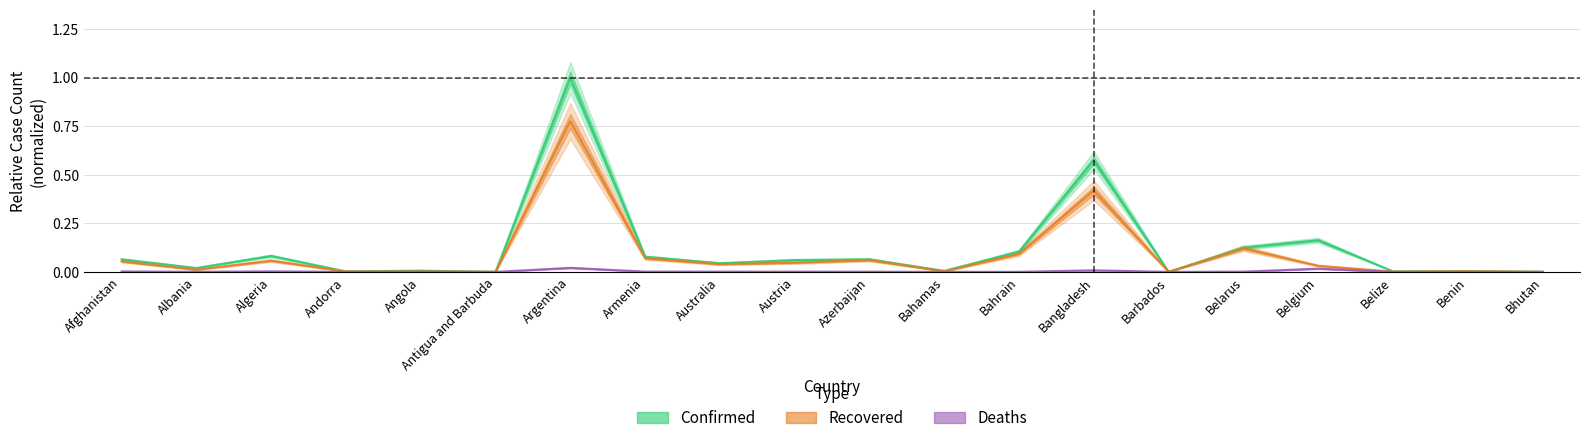

Reading left to right, list all the values displayed in this chart.

Confirmed: 0.1	0.0	0.1	0.0	0.0	0.0	1.0	0.1	0.0	0.1	0.1	0.0	0.1	0.6	0.0	0.1	0.2	0.0	0.0	0.0
Recovered: 0.1	0.0	0.1	0.0	0.0	0.0	0.8	0.1	0.0	0.0	0.1	0.0	0.1	0.4	0.0	0.1	0.0	0.0	0.0	0.0
Deaths: 0.0	0.0	0.0	0.0	0.0	0.0	0.0	0.0	0.0	0.0	0.0	0.0	0.0	0.0	0.0	0.0	0.0	0.0	0.0	0.0